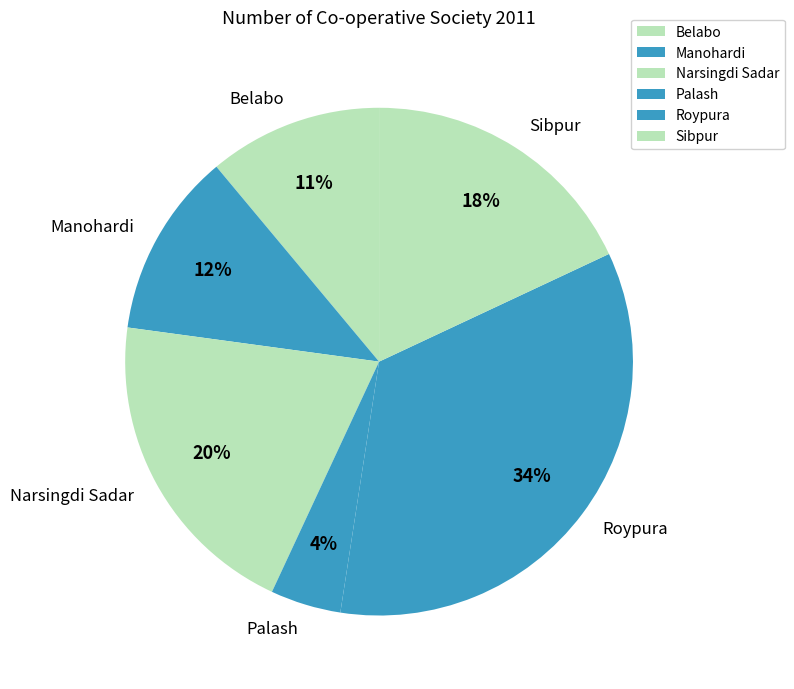

How many slices are in this pie chart?

6